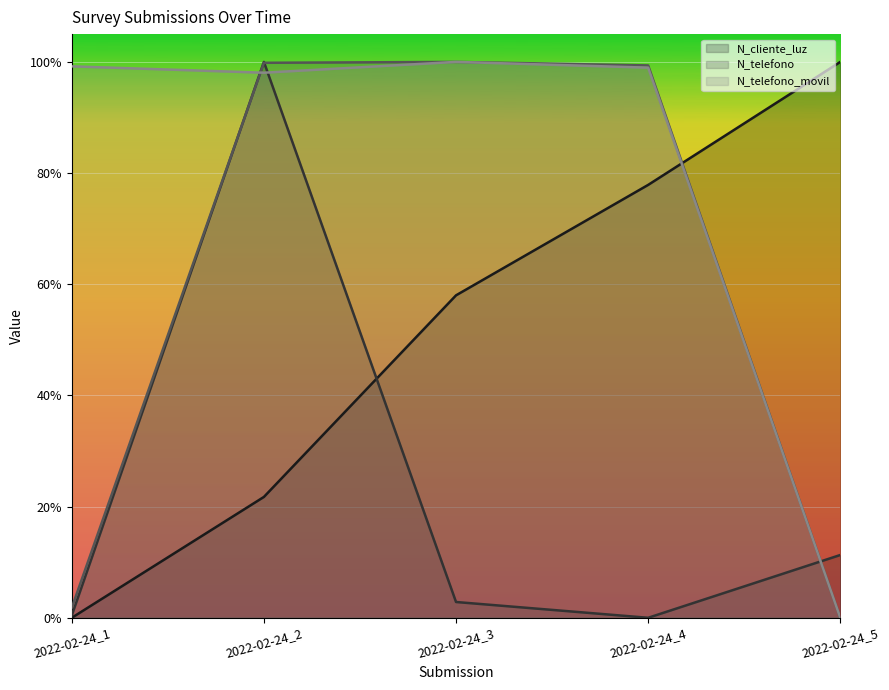

How many times do N_telefono_movil and N_telefono cross each other?

1